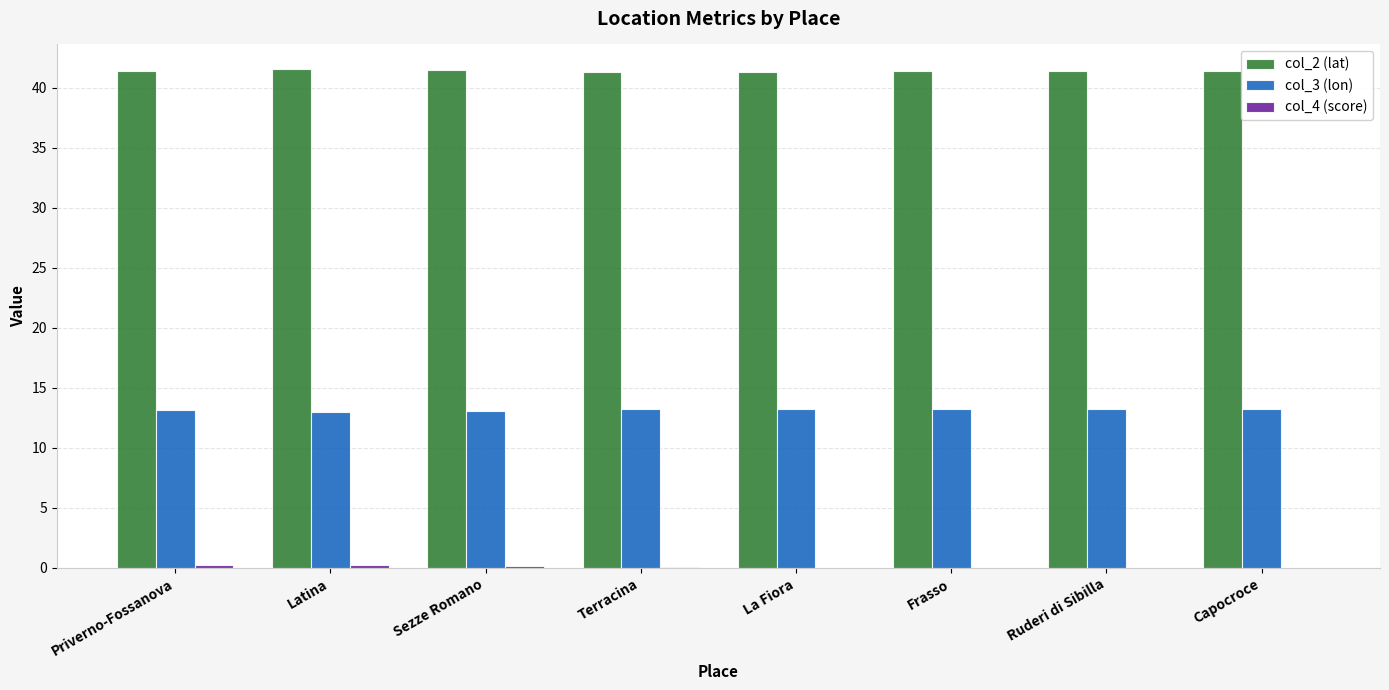

What is the sum of all col_2 (lat) values?

331.2